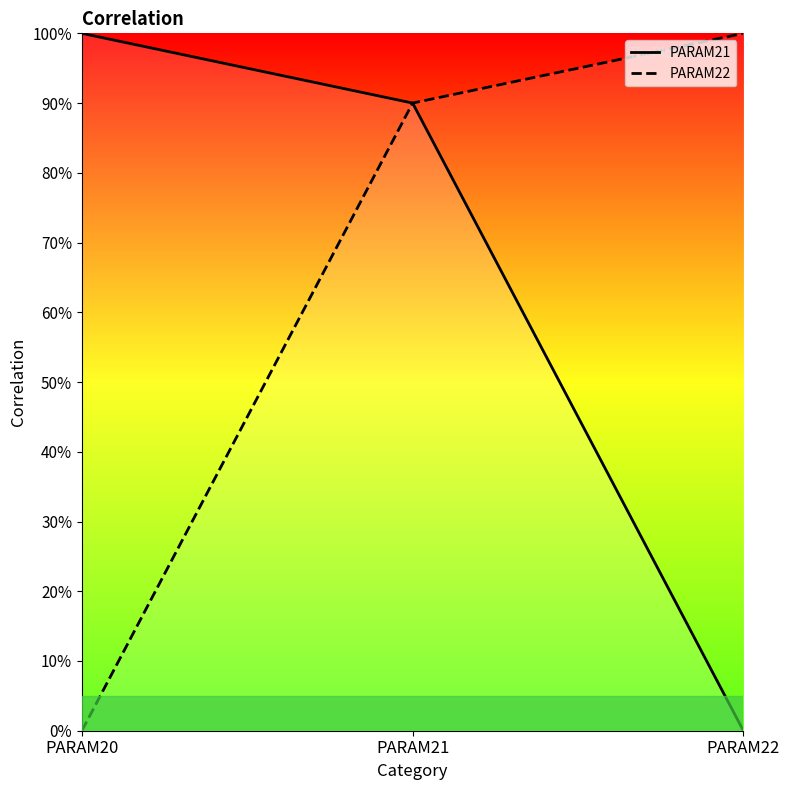

What is the value of the PARAM21 point at the 2nd from the left?

0.9